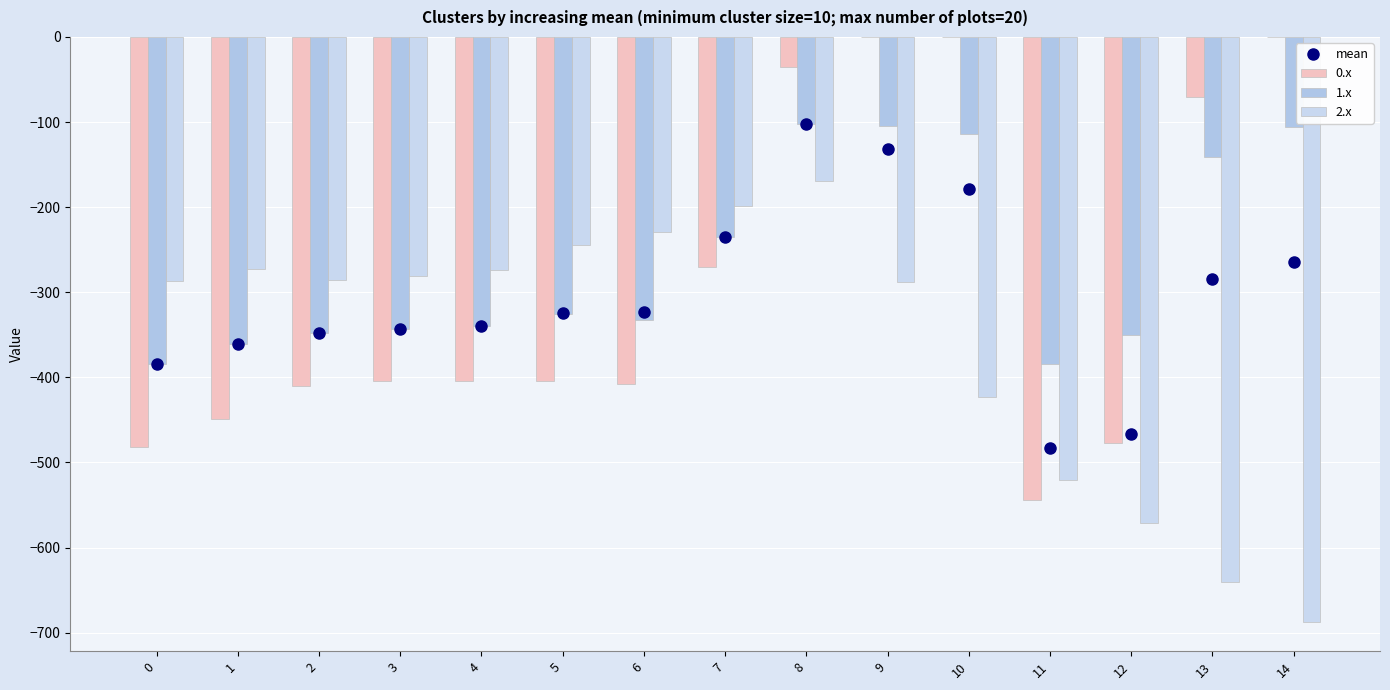

How many categories are shown in the chart?

15